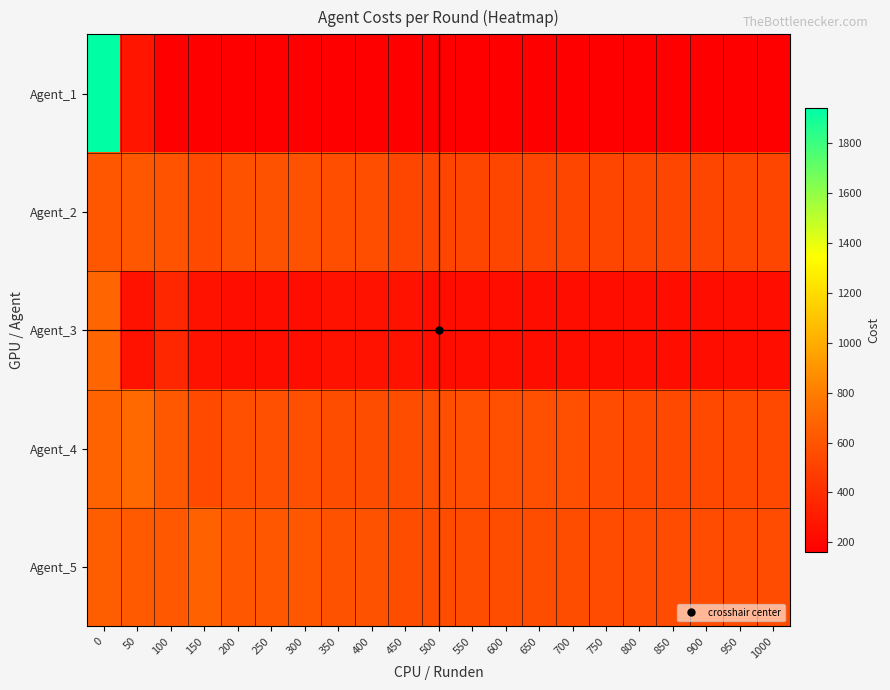

Reading left to right, extract all data points from this chart.

Agent_1: 0=1939.5	50=272.0	100=160.0	150=160.0	200=160.0	250=160.0	300=160.0	350=160.0	400=160.0	450=160.0	500=160.0	550=160.0	600=160.0	650=160.0	700=160.0	750=160.0	800=160.0	850=160.0	900=160.0	950=160.0	1000=160.0
Agent_2: 0=608.8	50=608.8	100=593.2	150=546.6	200=589.3	250=589.3	300=589.3	350=566.5	400=566.5	450=525.6	500=525.6	550=525.6	600=525.6	650=525.6	700=525.6	750=525.6	800=525.6	850=525.6	900=525.6	950=525.6	1000=525.6
Agent_3: 0=688.0	50=260.0	100=363.2	150=261.6	200=233.0	250=233.0	300=233.0	350=258.0	400=258.0	450=258.0	500=233.0	550=233.0	600=233.0	650=233.0	700=233.0	750=233.2	800=233.2	850=233.2	900=233.2	950=233.2	1000=233.2
Agent_4: 0=673.8	50=705.4	100=619.5	150=548.6	200=572.0	250=572.0	300=572.0	350=560.9	400=560.9	450=560.9	500=572.0	550=572.0	600=572.0	650=572.0	700=572.0	750=553.4	800=534.1	850=534.1	900=534.1	950=534.1	1000=534.1
Agent_5: 0=646.6	50=626.7	100=620.9	150=659.4	200=610.2	250=610.2	300=610.2	350=588.2	400=588.2	450=560.0	500=560.0	550=560.0	600=560.0	650=560.0	700=560.0	750=555.0	800=555.0	850=555.0	900=555.0	950=555.0	1000=555.0